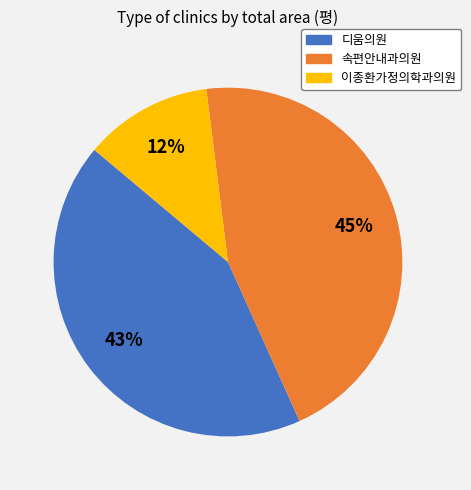

True or false: 속편안내과의원 accounts for 45% of the total.

True